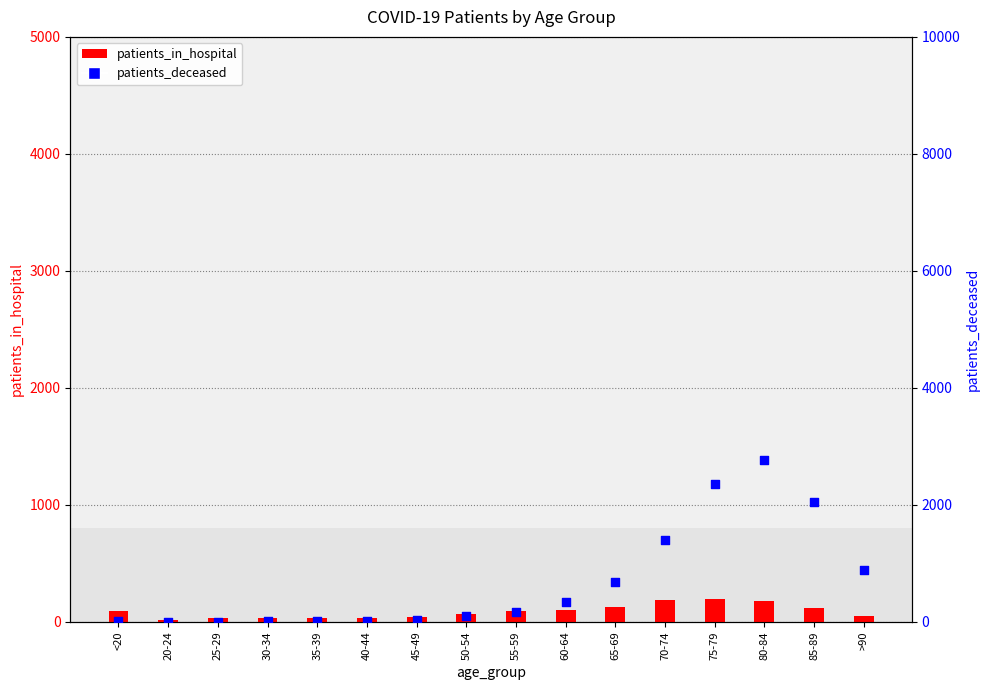

What are all the series names shown in the legend?

patients_in_hospital, patients_deceased